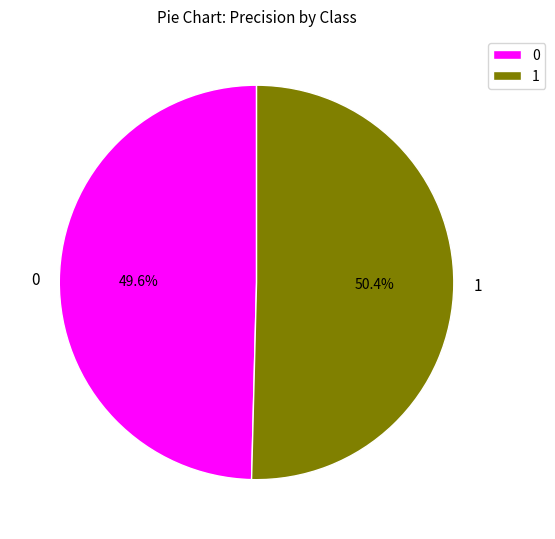

What percentage is the 0 slice, to the nearest percent?

50%